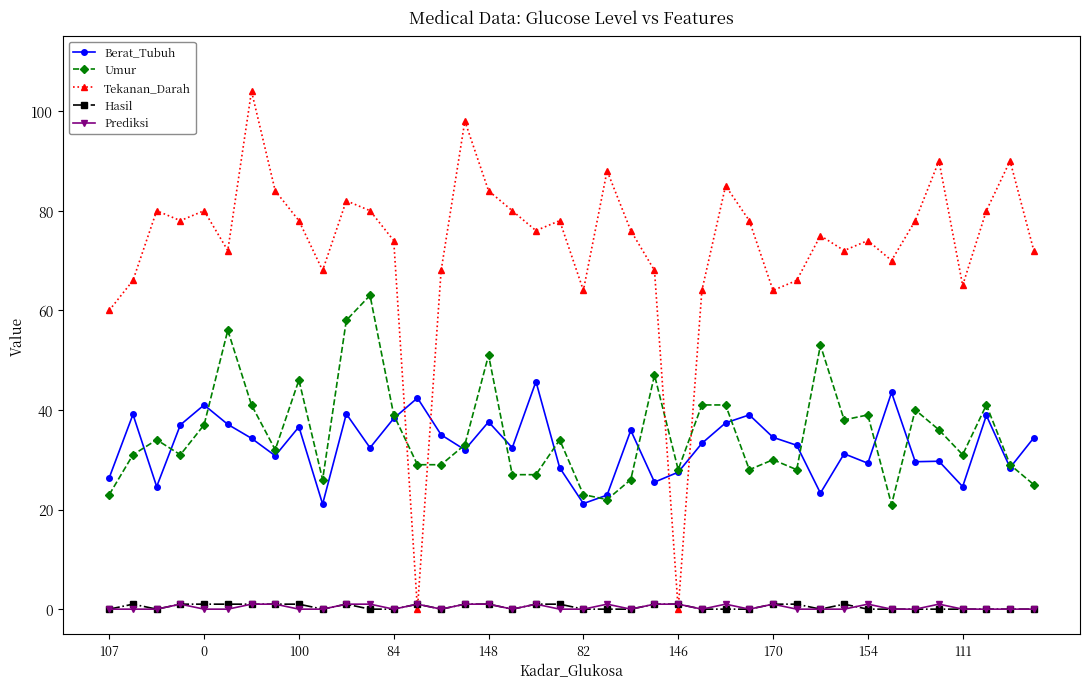

Is this an area chart (filled region under the line)?

No